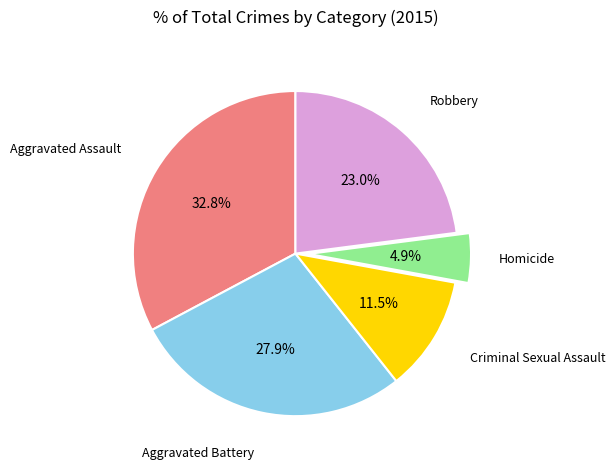

Is there a majority slice in this chart?

No